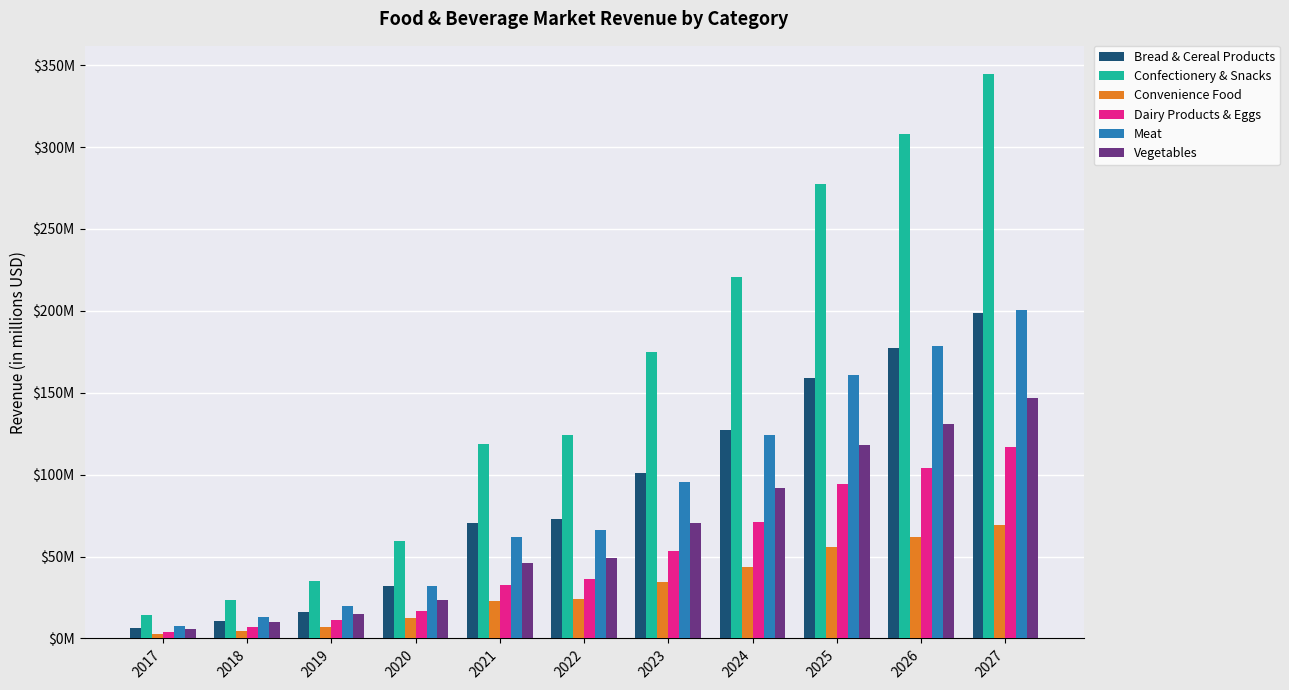

What is the value of the Confectionery & Snacks bar at the 4th from the left?

59.7